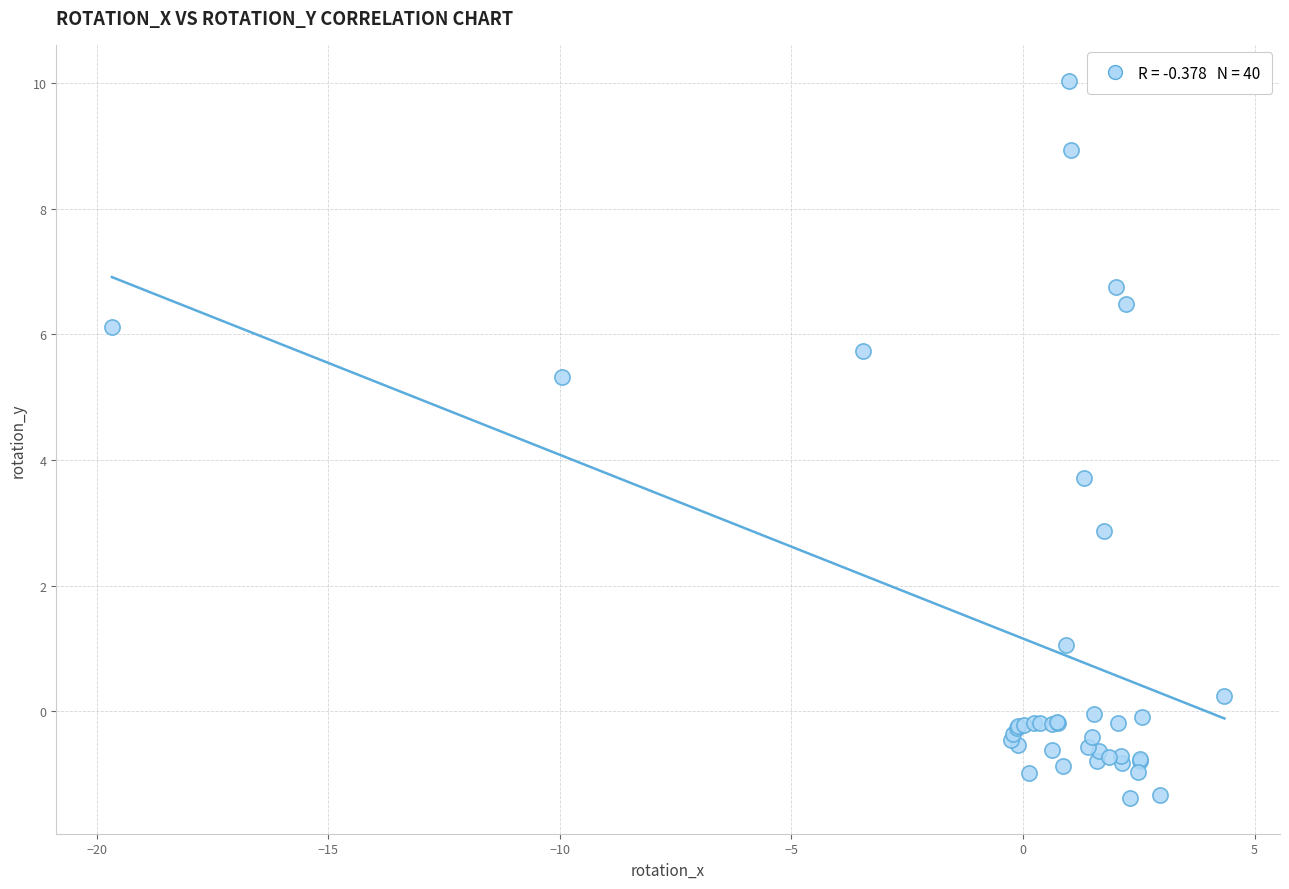

What Y value in the scatter plot is closest to 4?

3.7